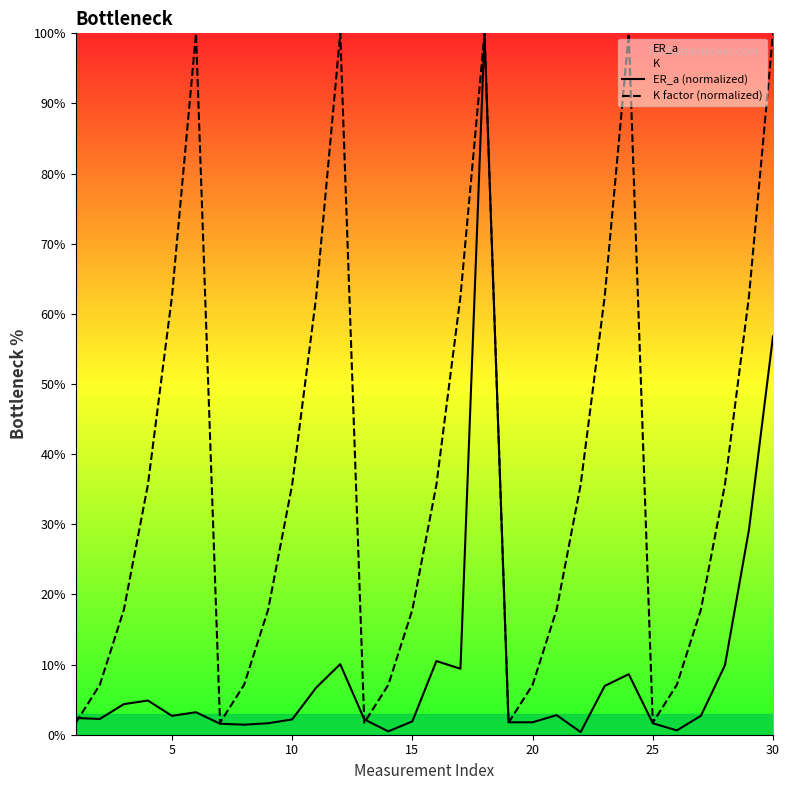

Rank the series by their average value, from lowest to highest.

ER_a (normalized), K factor (normalized)